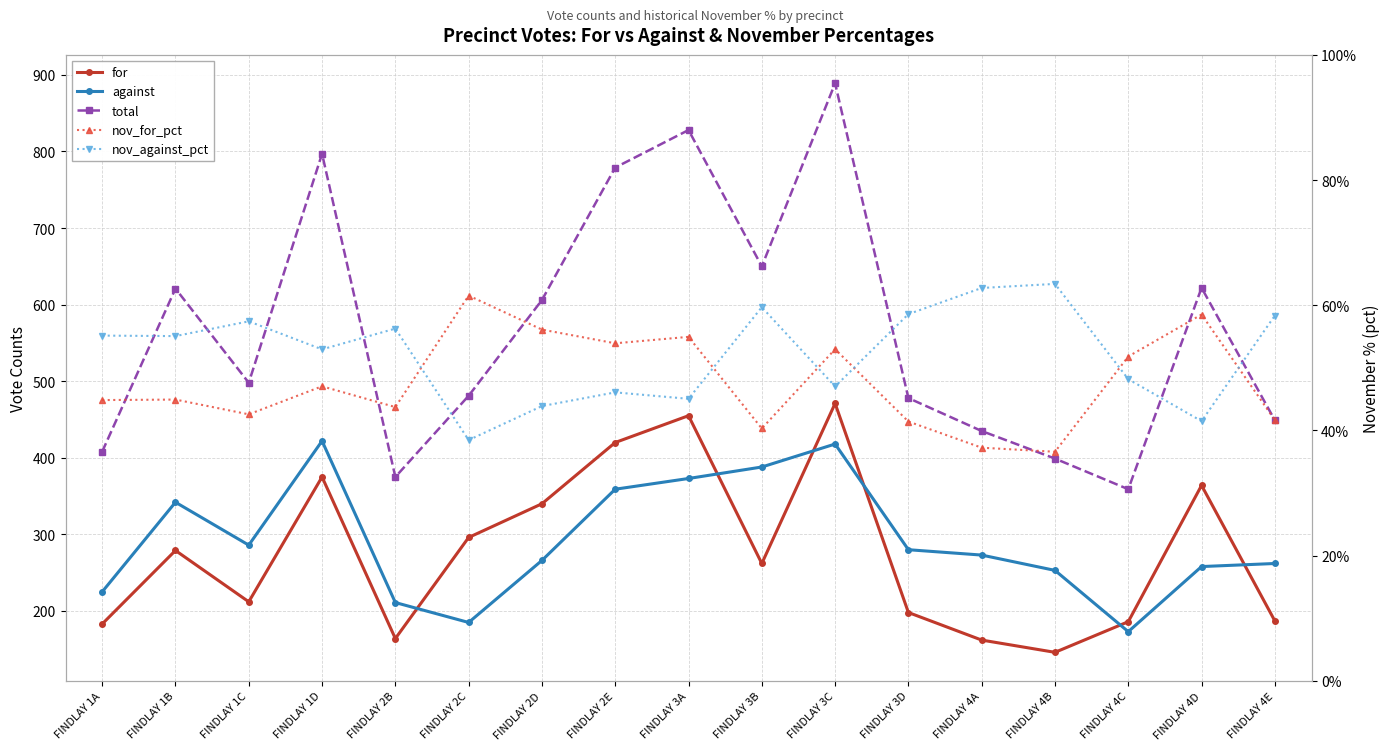

Between FINDLAY 3B and FINDLAY 2B, which is larger?

FINDLAY 3B